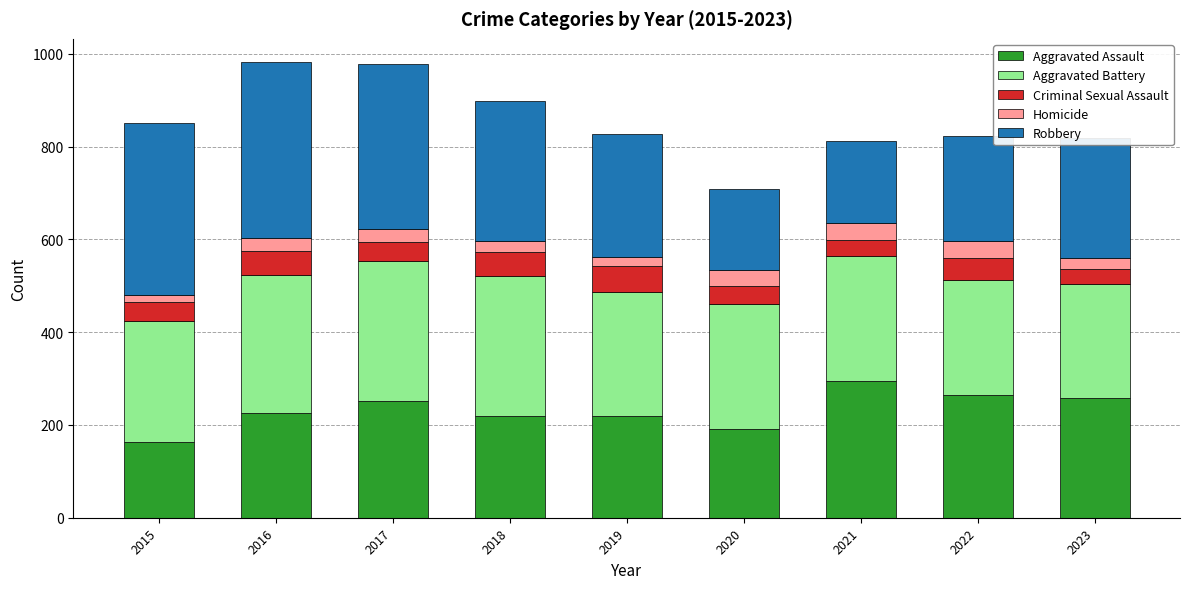

How many categories are shown in the chart?

9